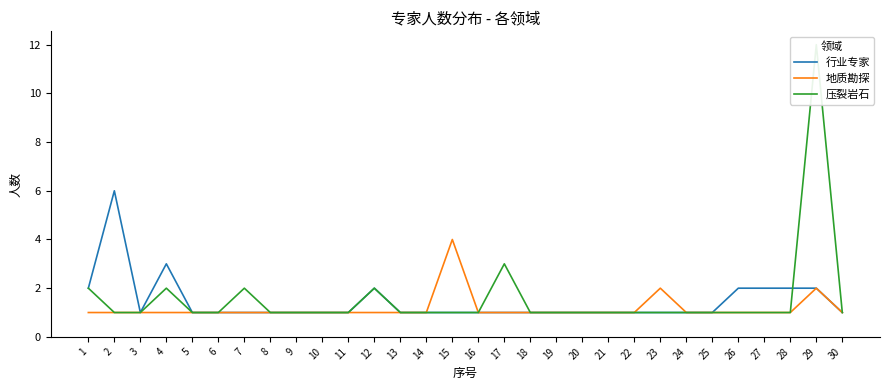

List the series in order of their overall mean, highest first.

压裂岩石, 行业专家, 地质勘探